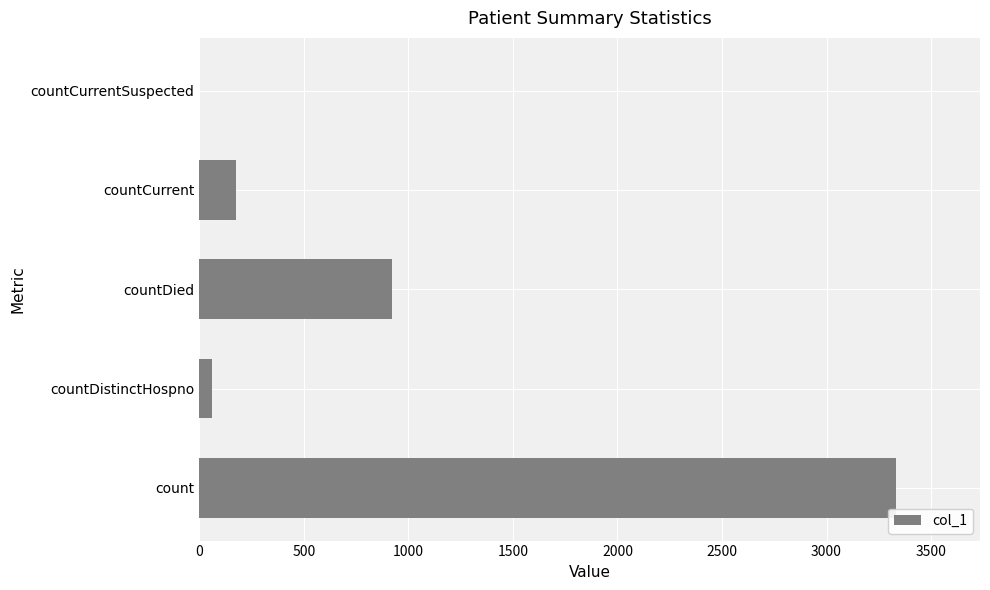

What is the change in value from countCurrent to countCurrentSuspected?

-175